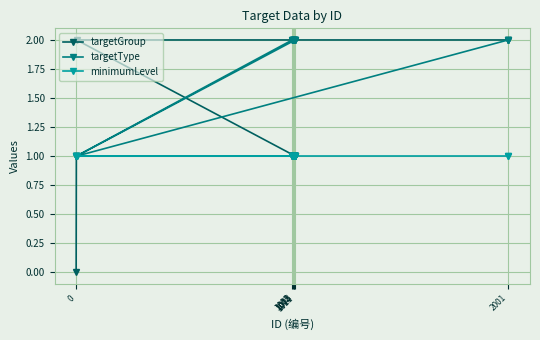

How many times do targetGroup and targetType cross each other?

1